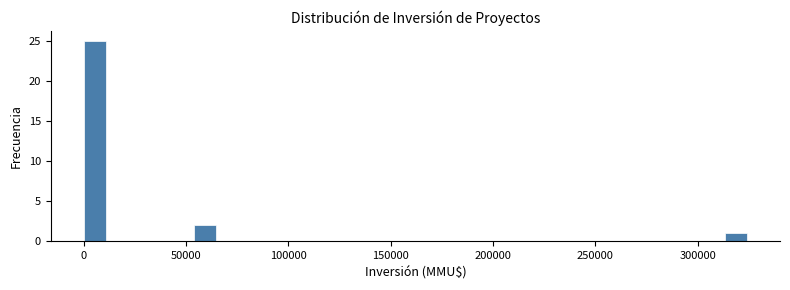

Read against the x-axis, roughly where is the centre of the tallest bar?

5000